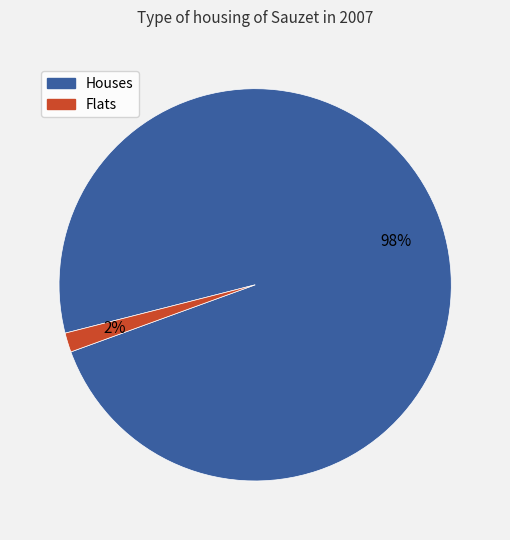

To the nearest percent, what is the average slice percentage?

50%